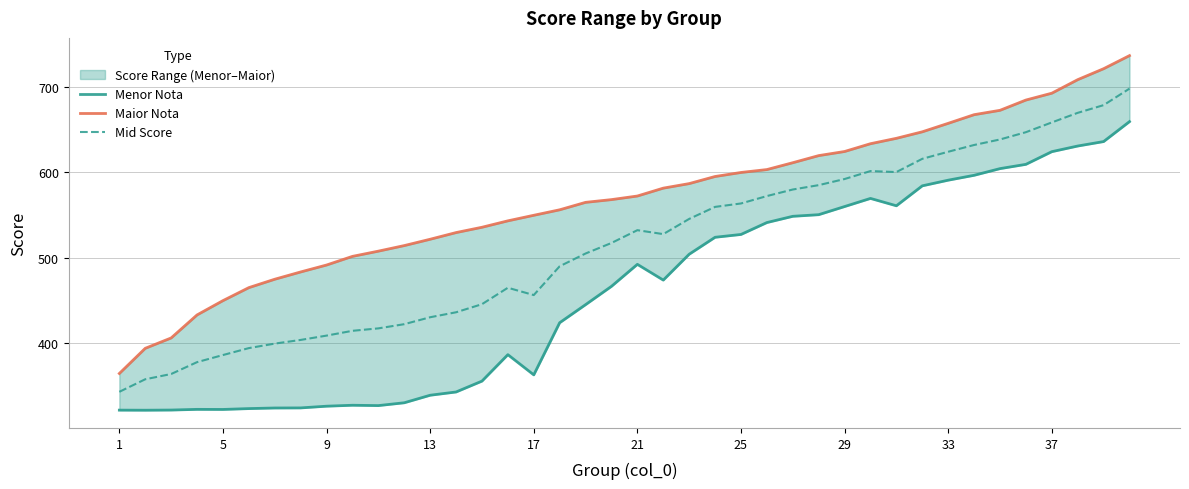

The Menor Nota series shows 327.4 at 10. True or false?

True